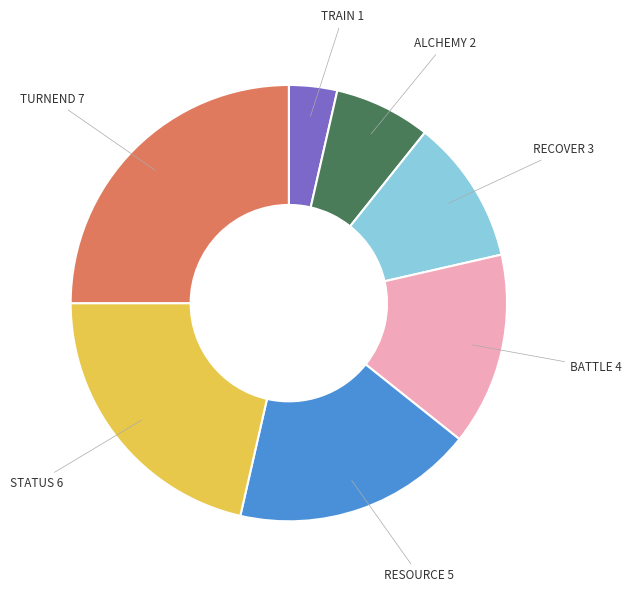

Does BATTLE represent more than half of the total?

No